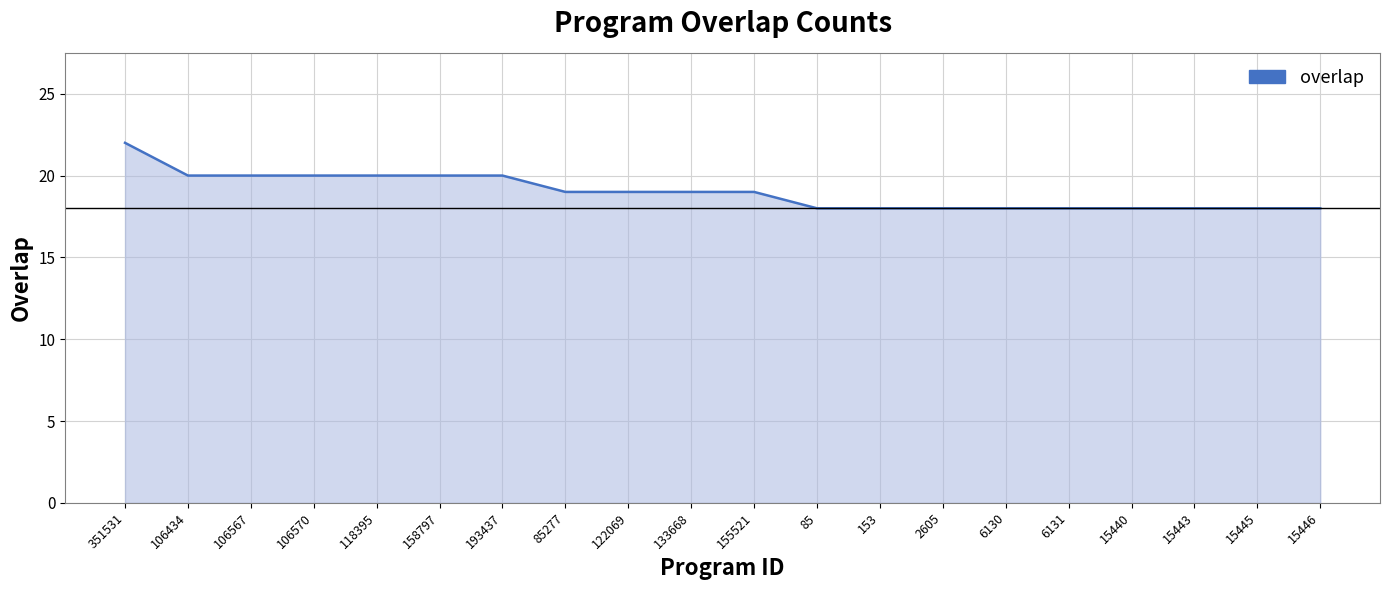

Is it true that the value at 85 is 29?

False